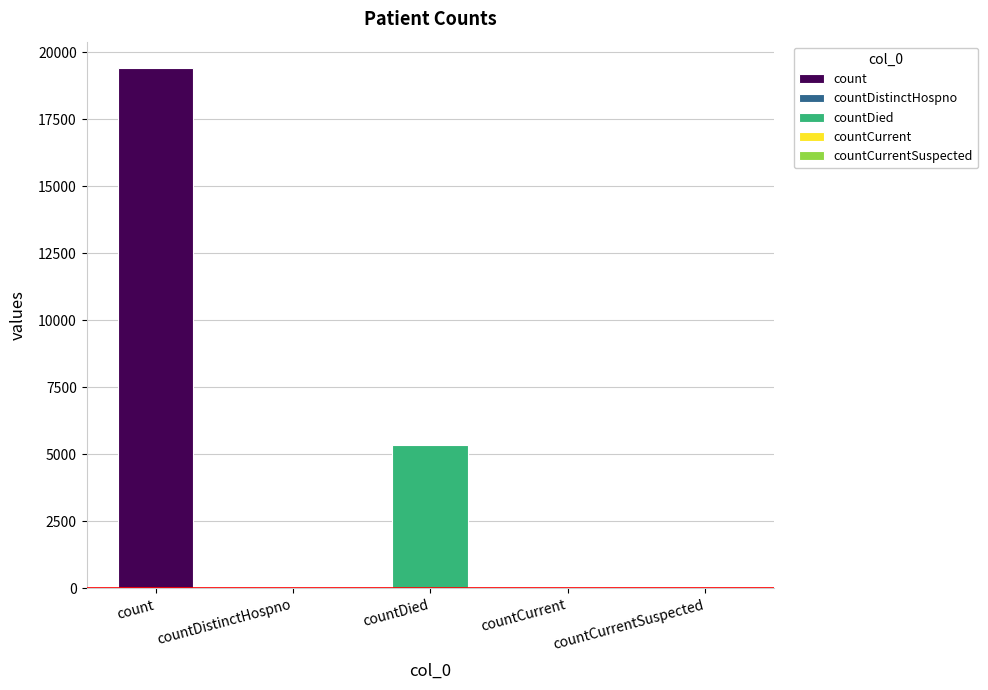

True or false: the data shows 2878 at countDied.

False